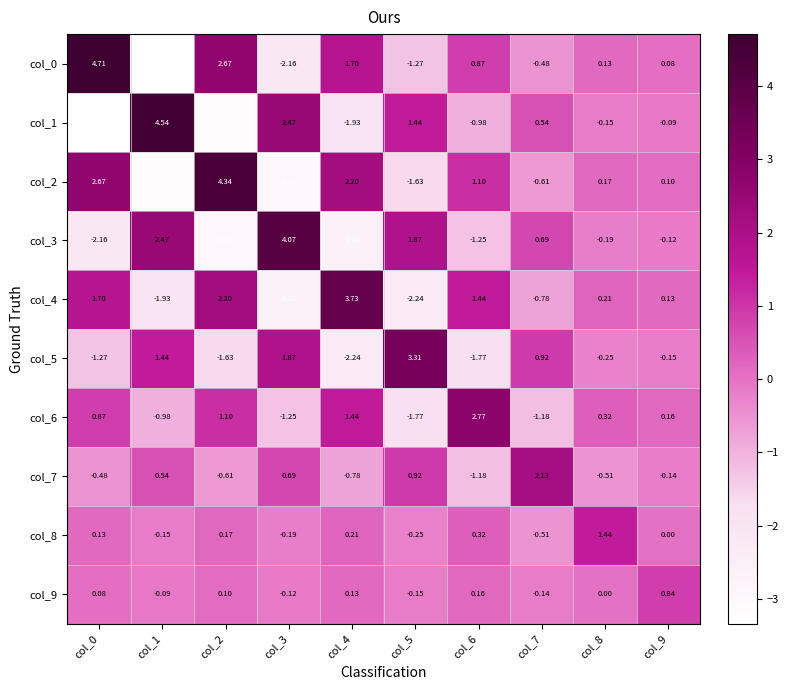

Is the value of col_8 at col_6 greater than the value of col_6 at col_0?

No